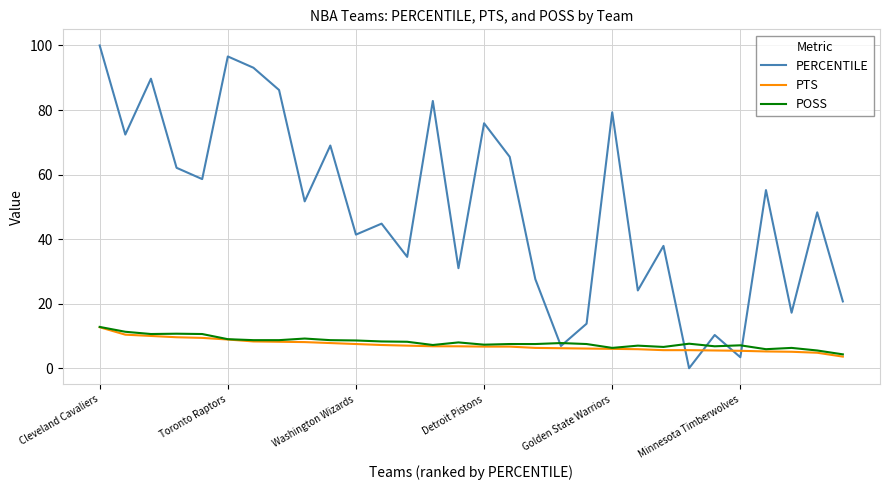

Which series has the widest spread of values?

PERCENTILE